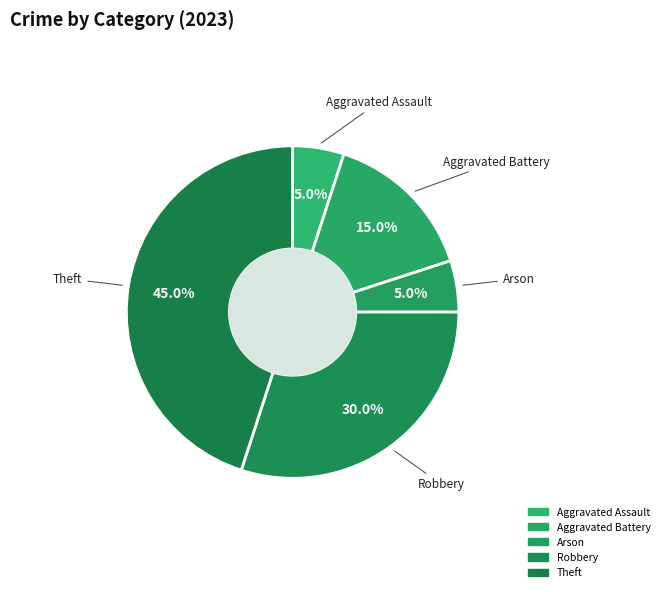

How many slices are in this pie chart?

5